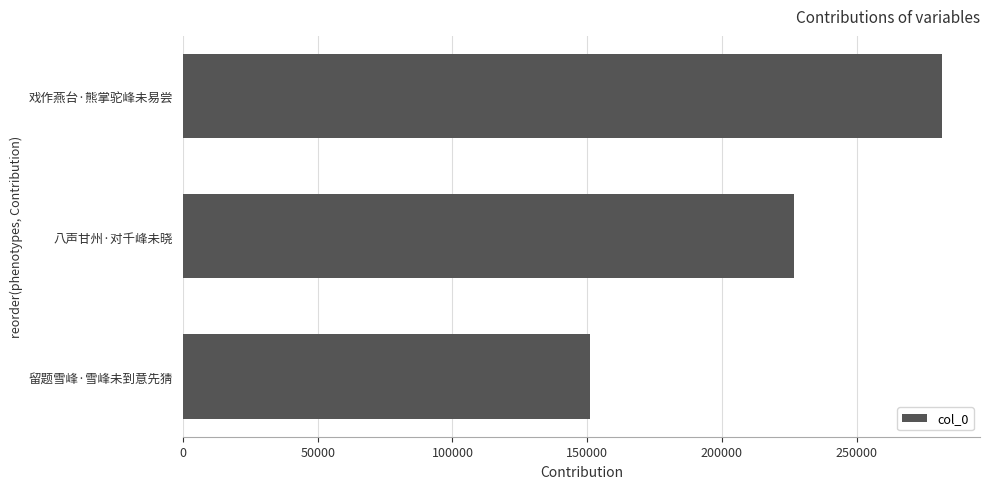

What is the difference between the second highest and minimum values?

75903